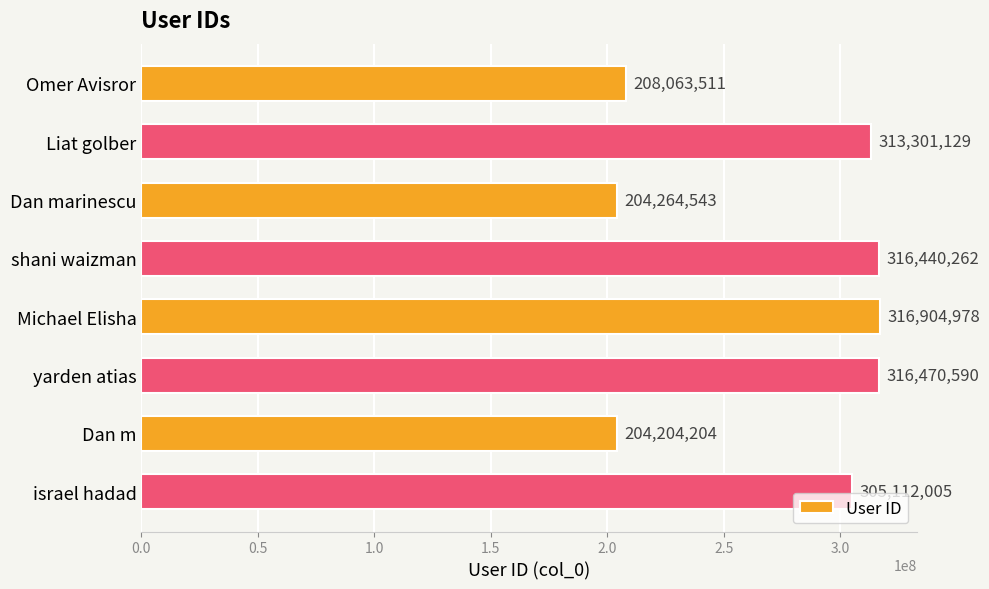

What is the change in value from Omer Avisror to Michael Elisha?

+108841467